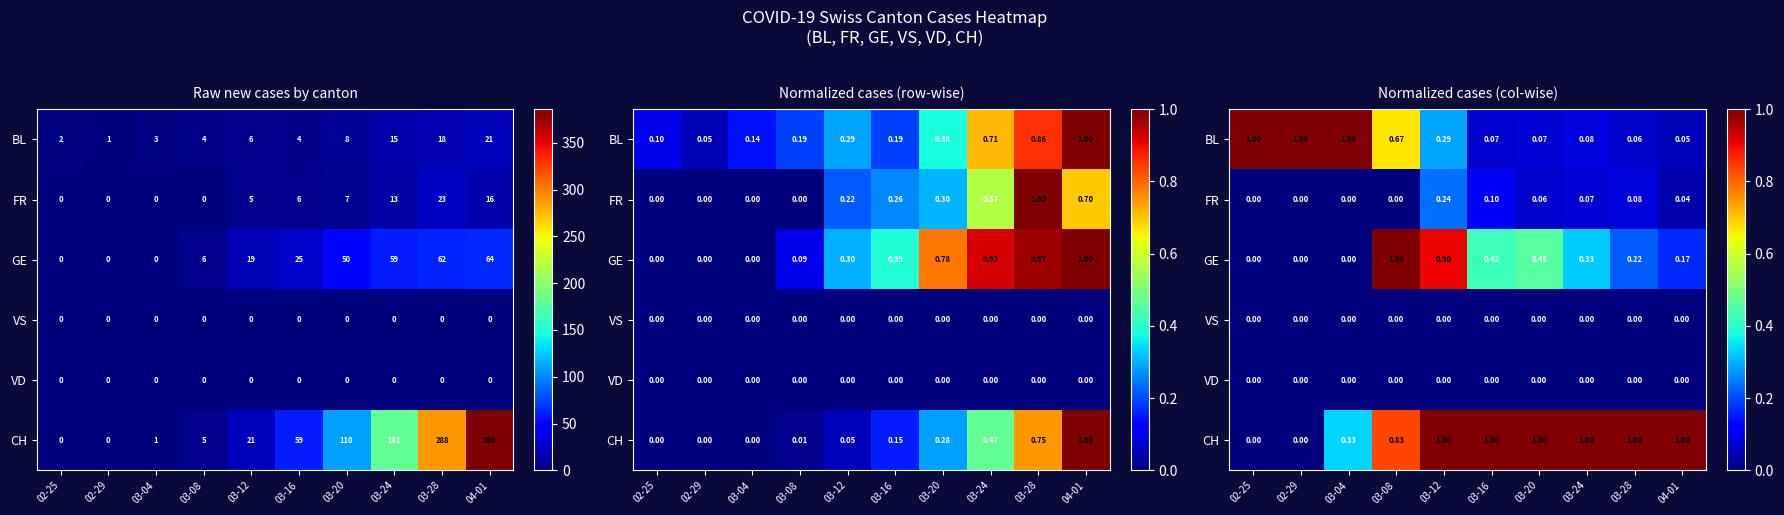

Is the value of CH at 02-29 greater than the value of VD at 03-28?

No